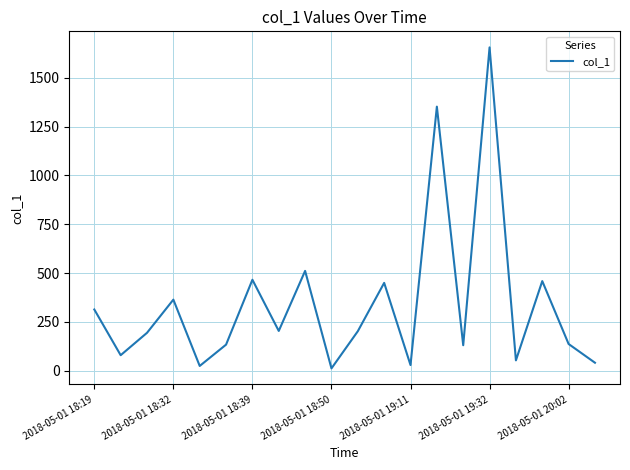

What is the maximum value shown in the chart?

1655.7